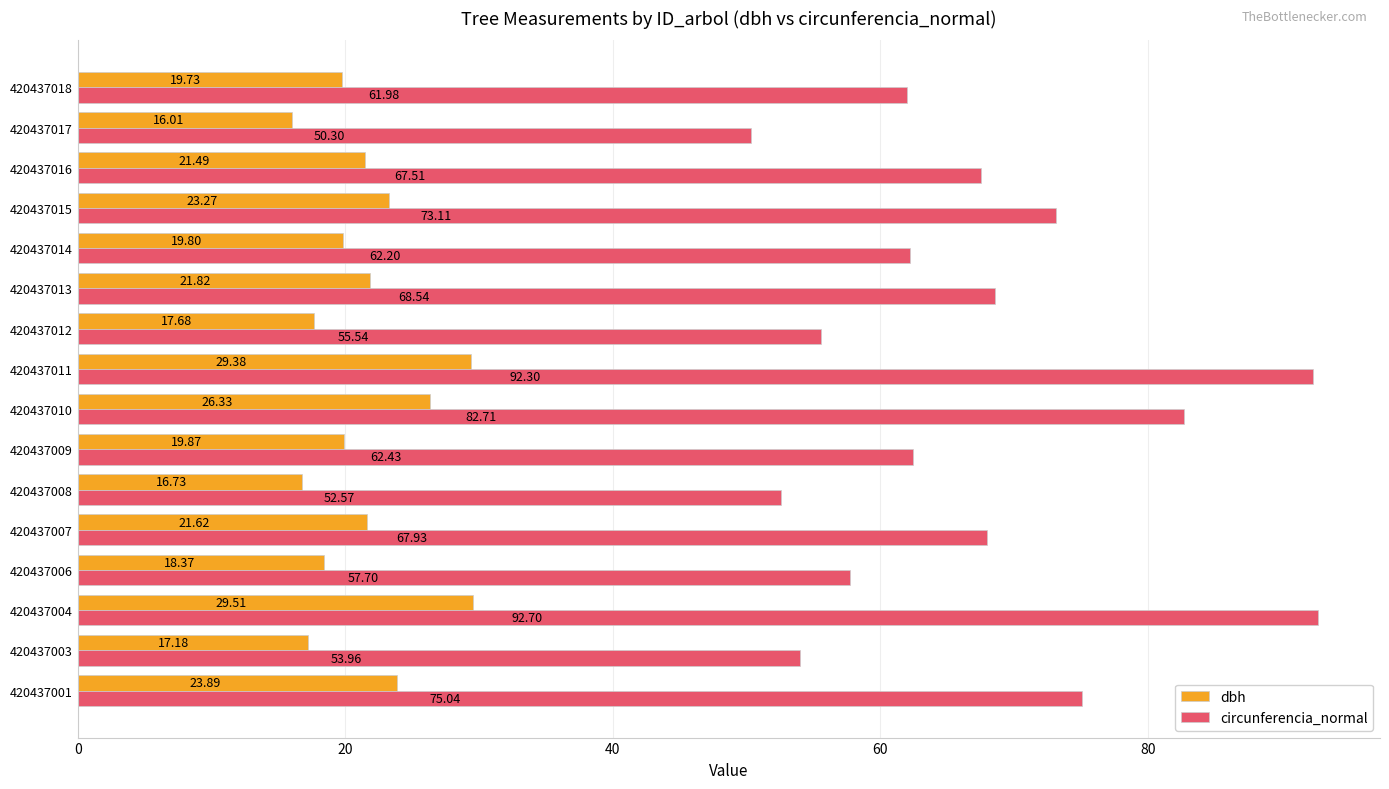

List the labels in order of dbh value, smallest first.

420437017, 420437008, 420437003, 420437012, 420437006, 420437018, 420437014, 420437009, 420437016, 420437007, 420437013, 420437015, 420437001, 420437010, 420437011, 420437004